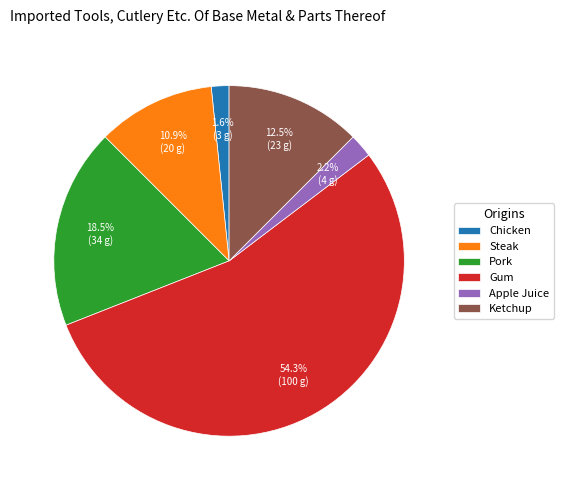

How many slices are in this pie chart?

6